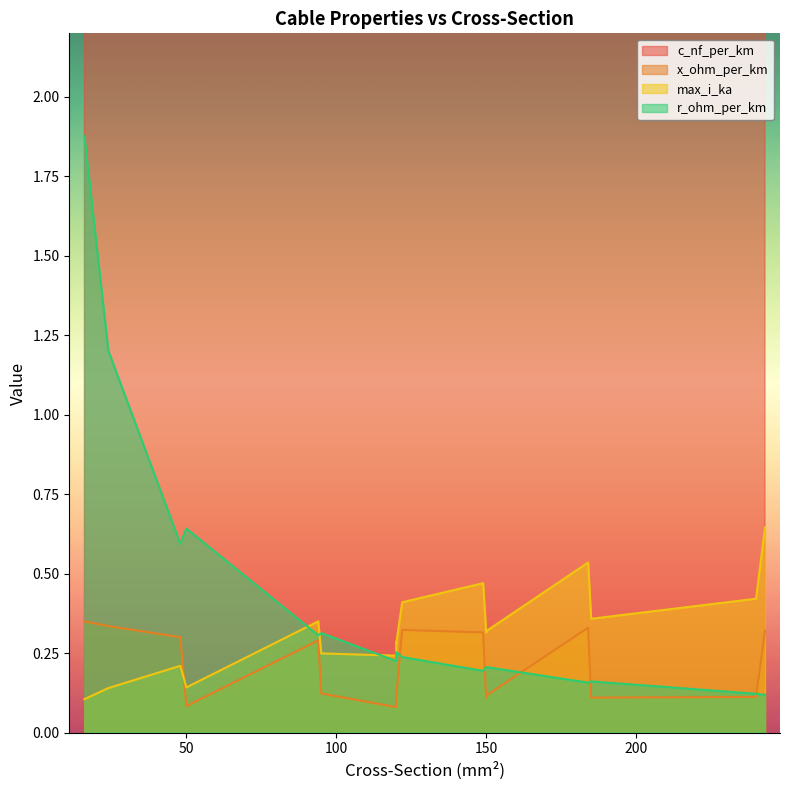

Which series has the widest spread of values?

c_nf_per_km